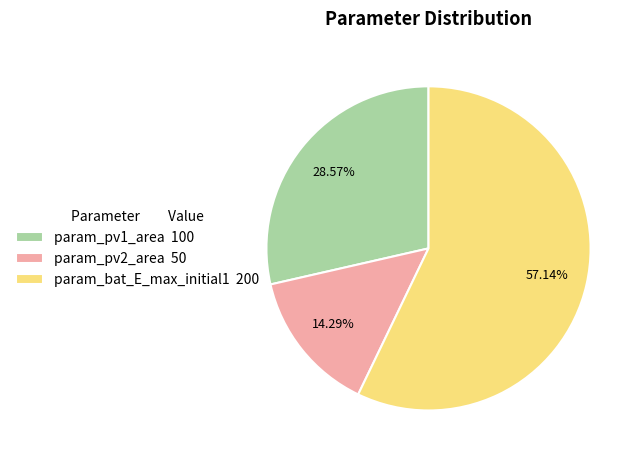

What is the majority slice?

param_bat_E_max_initial1